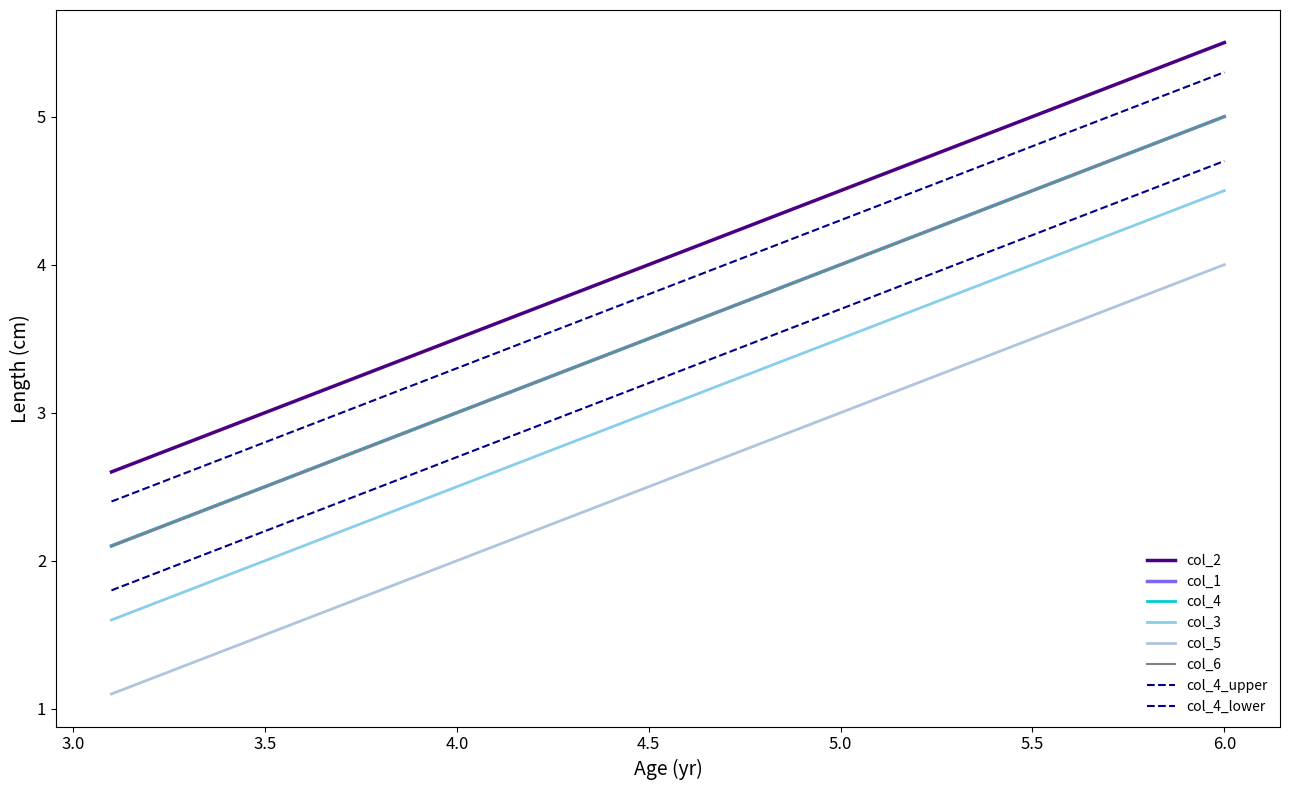

What is the value of the col_2 point at the 17th from the left?

2.7